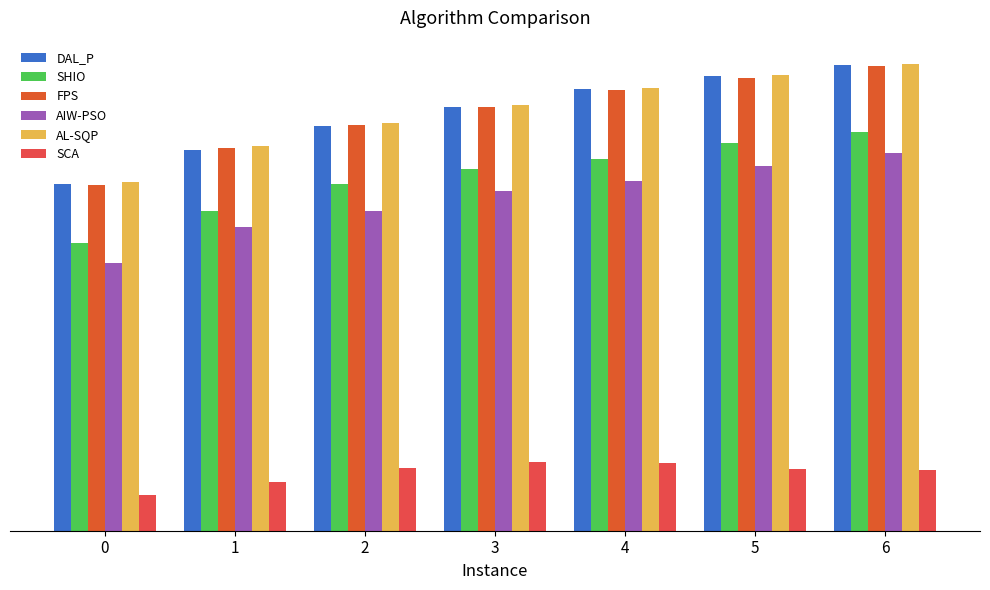

What is the value of the AL-SQP bar at the 3rd from the left?

473.7